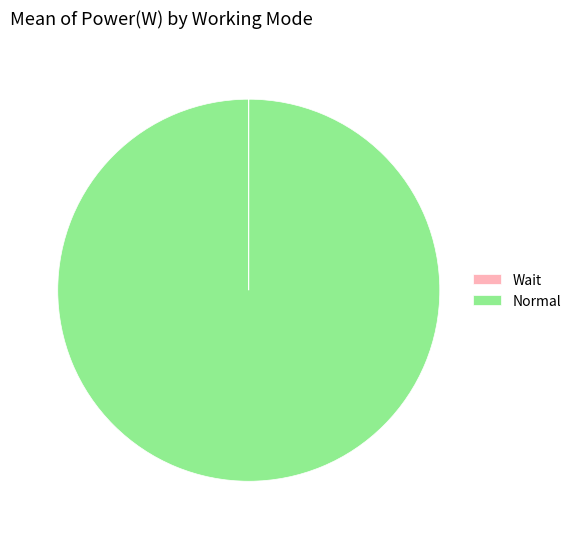

What is the majority slice?

Normal